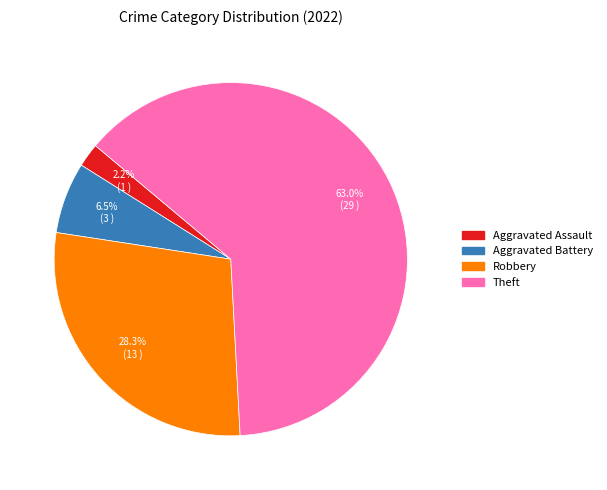

Count the number of slices in the pie.

4